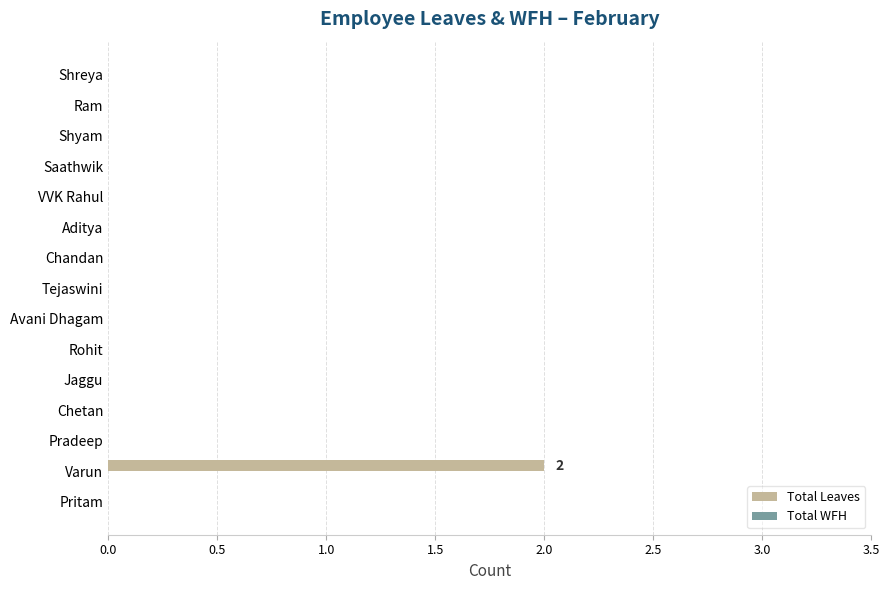

Reading bottom to top, transcribe all the data shown in this chart.

Pritam=0	Varun=2	Pradeep=0	Chetan=0	Jaggu=0	Rohit=0	Avani Dhagam=0	Tejaswini=0	Chandan=0	Aditya=0	VVK Rahul=0	Saathwik=0	Shyam=0	Ram=0	Shreya=0